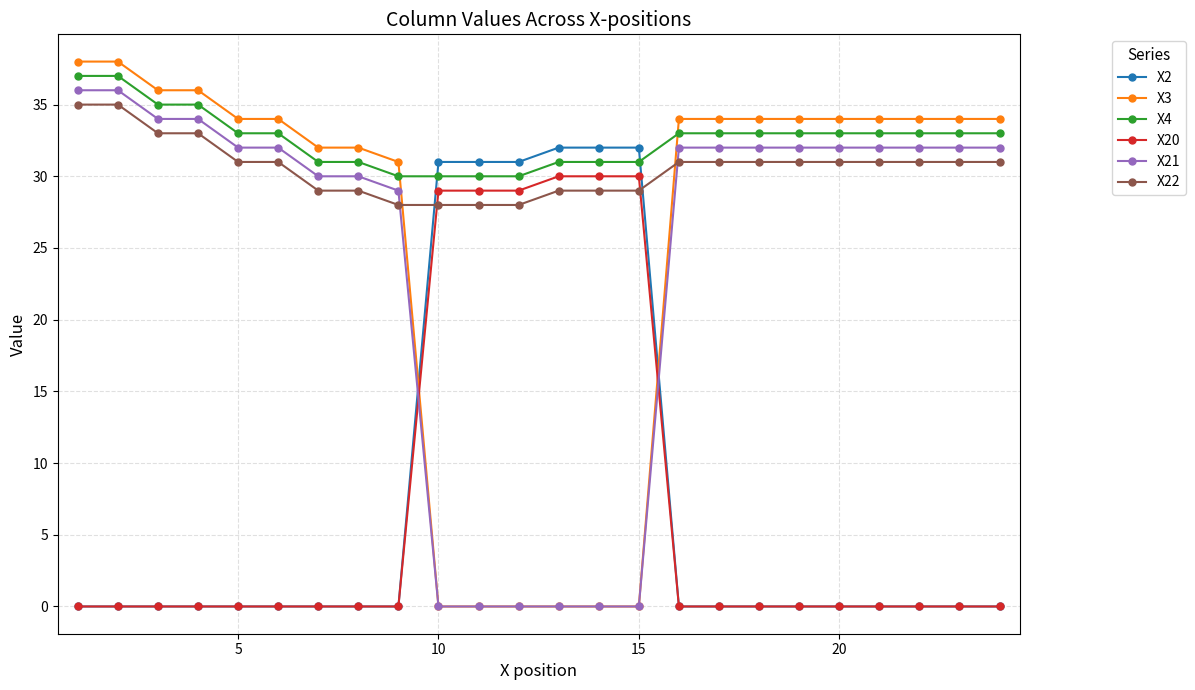

Which series has the largest range (max minus min)?

X3